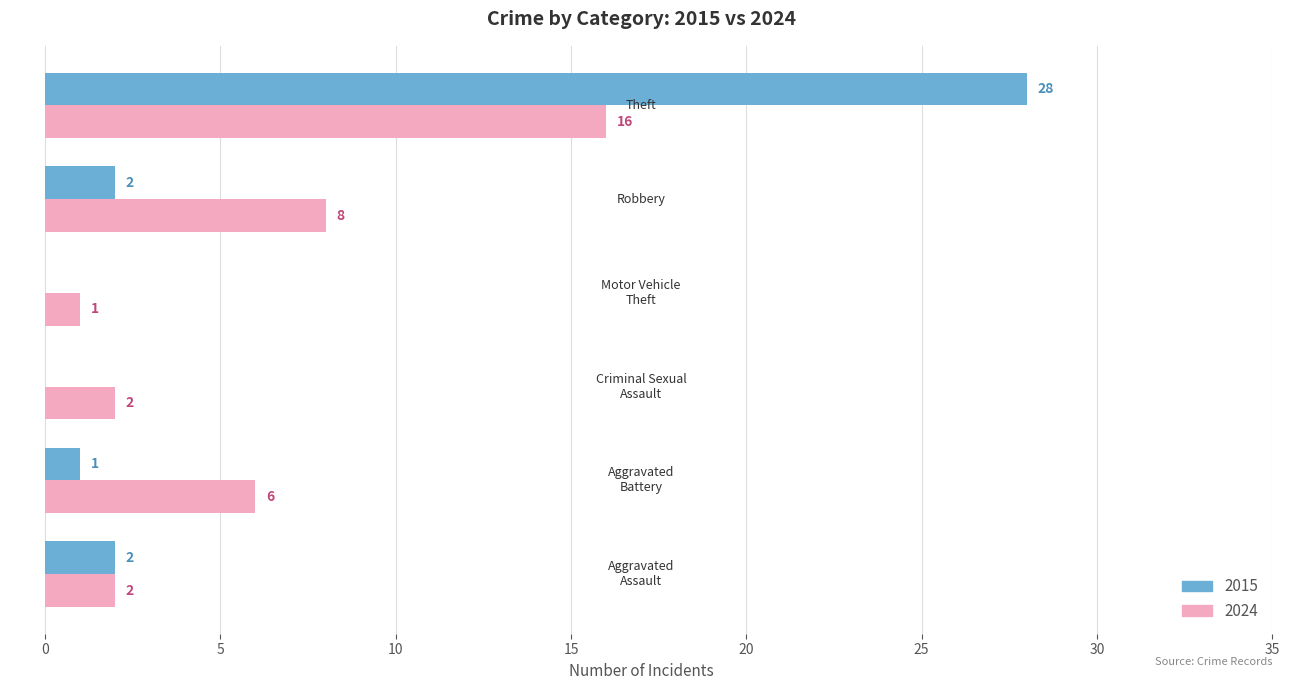

Which series has the largest total across all categories?

2024